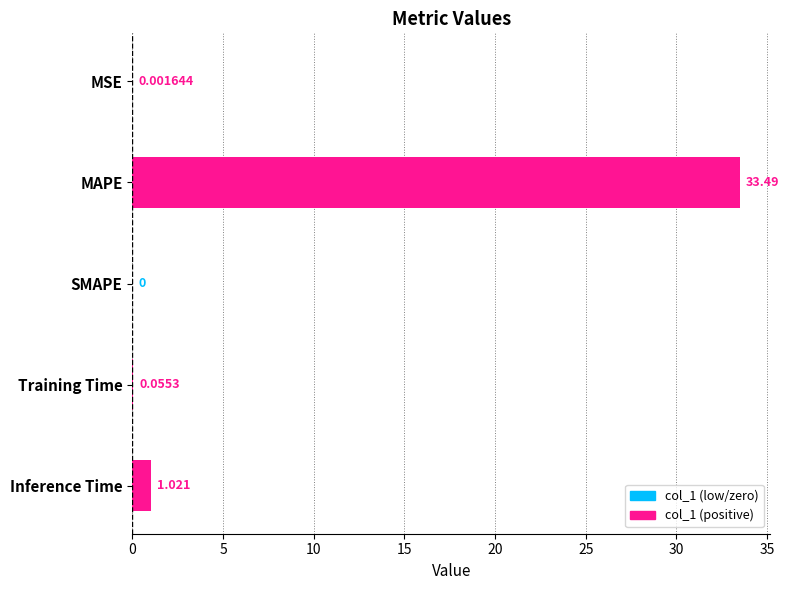

Which has a higher value, Inference Time or MSE?

Inference Time